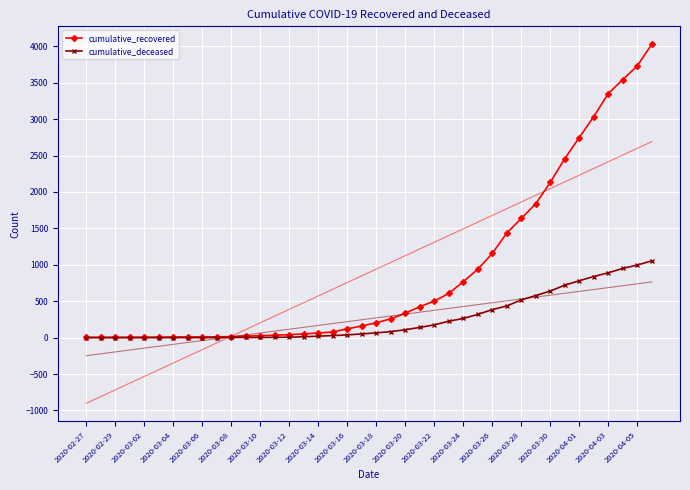

Which category has the lowest value in the cumulative_recovered series?

2020-02-27